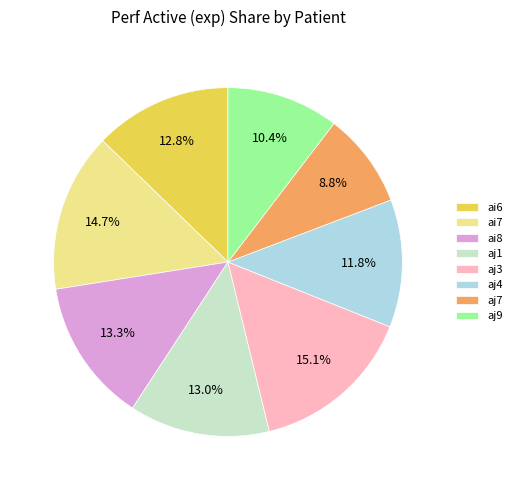

Is it true that ai7 is 27% of the pie?

False